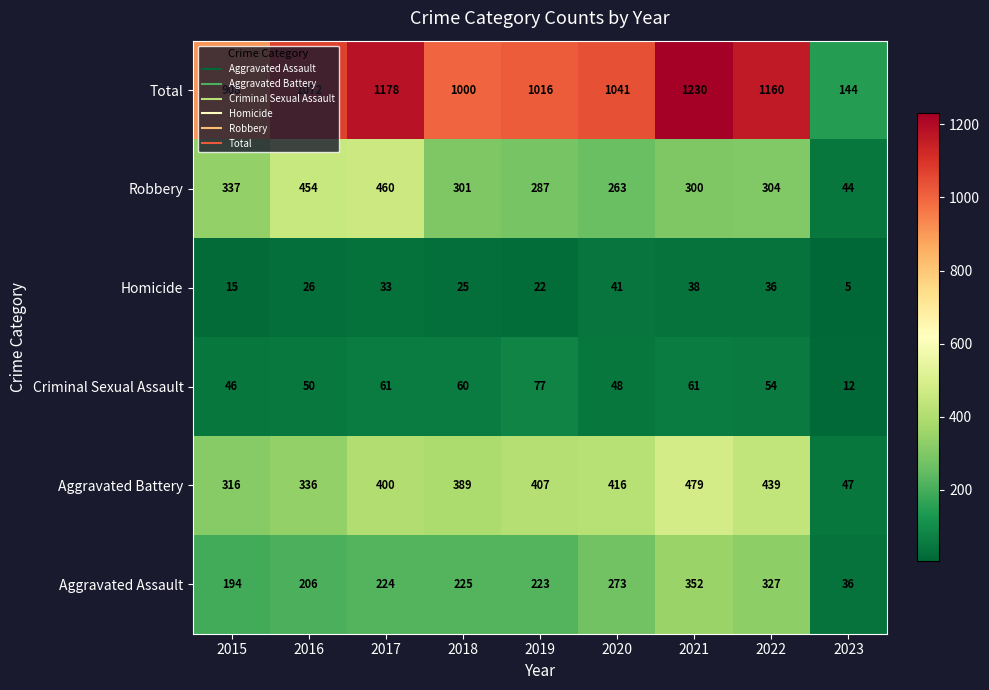

Where is Aggravated Assault nearest to the value 194?

2015